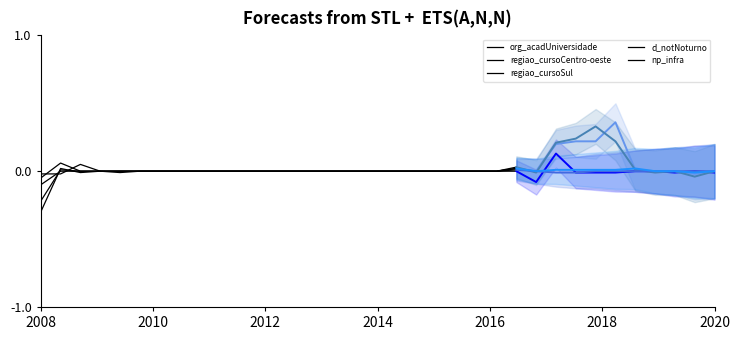

What is the minimum value shown in the chart?

-0.3